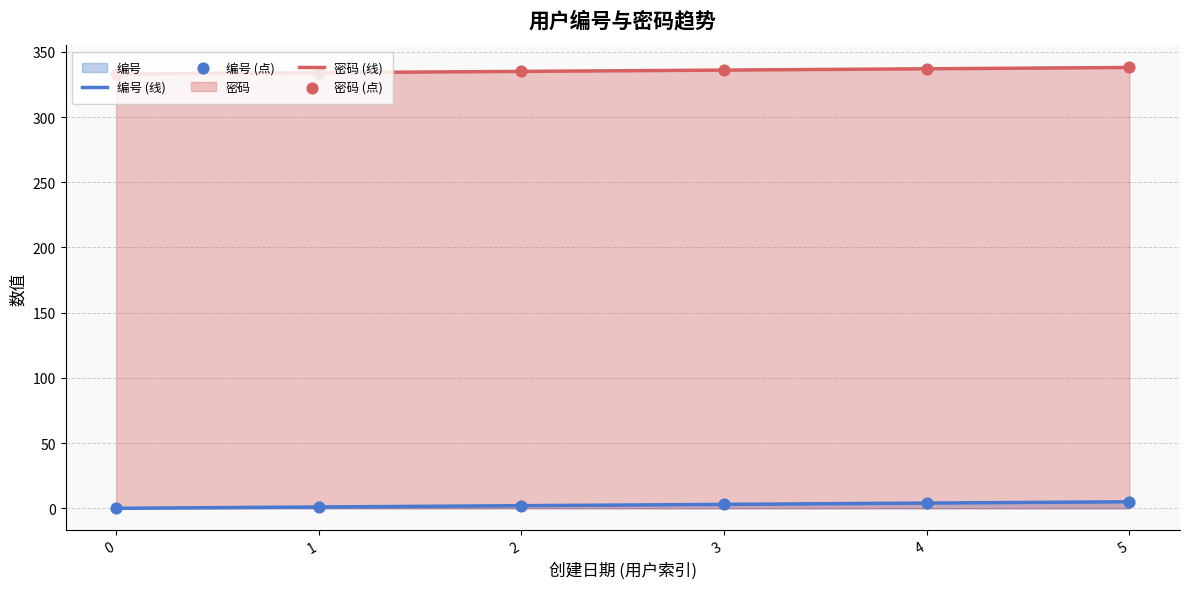

Which series has the largest Y range (max minus min)?

编号 (线)